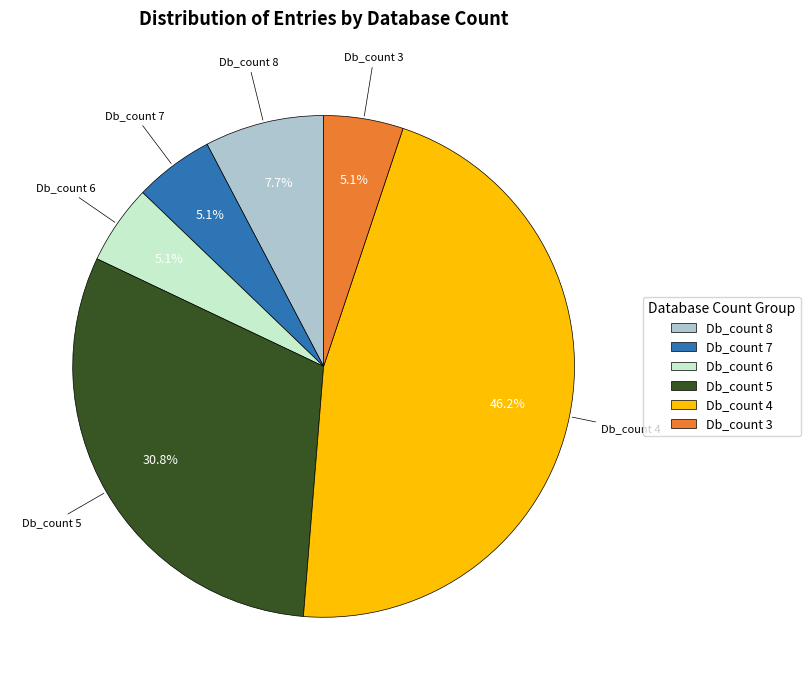

Count the number of slices in the pie.

6